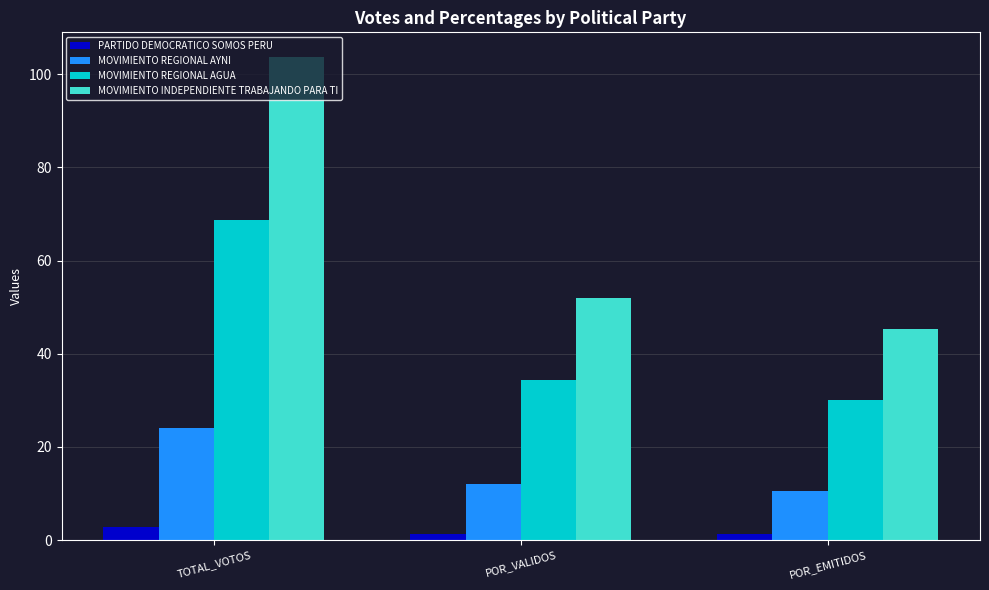

List the series in order of their overall mean, highest first.

MOVIMIENTO INDEPENDIENTE TRABAJANDO PARA TI, MOVIMIENTO REGIONAL AGUA, MOVIMIENTO REGIONAL AYNI, PARTIDO DEMOCRATICO SOMOS PERU